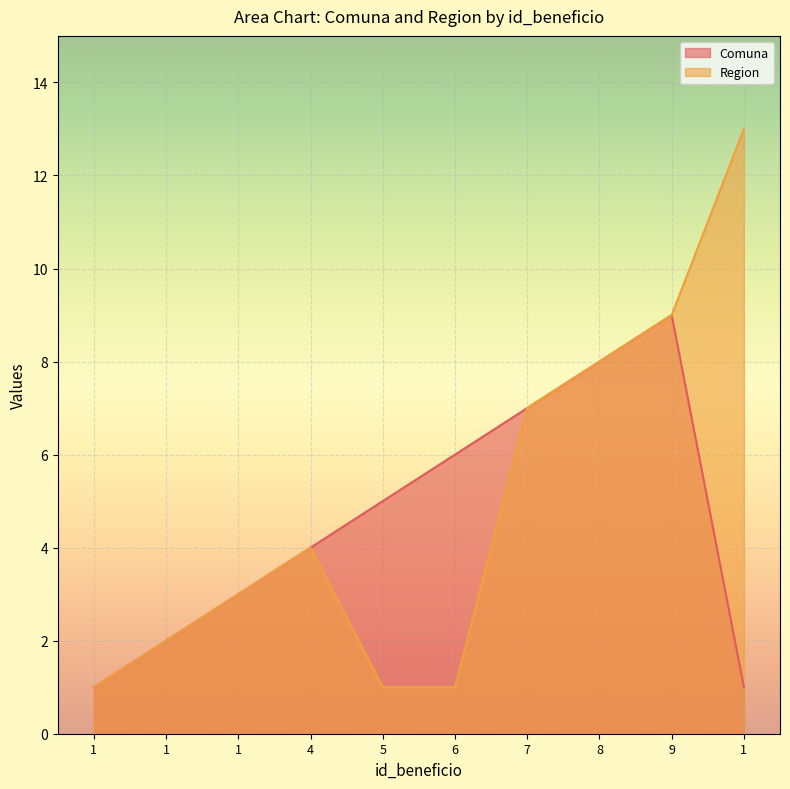

What is the minimum value for Region?

1